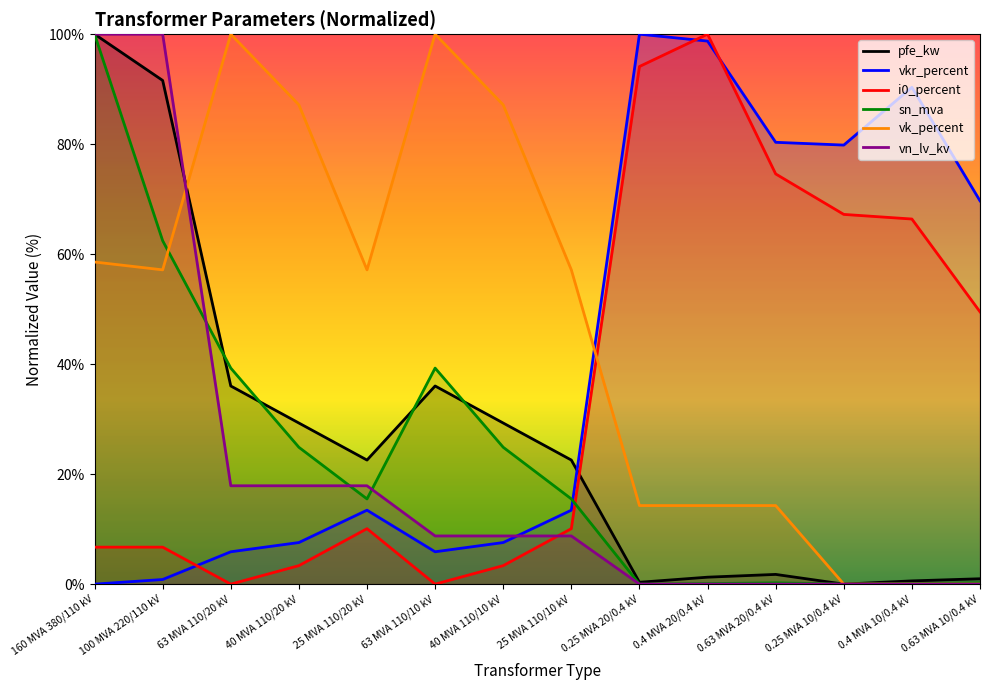

True or false: i0_percent has a value of 10.1 at 25 MVA 110/10 kV.

True